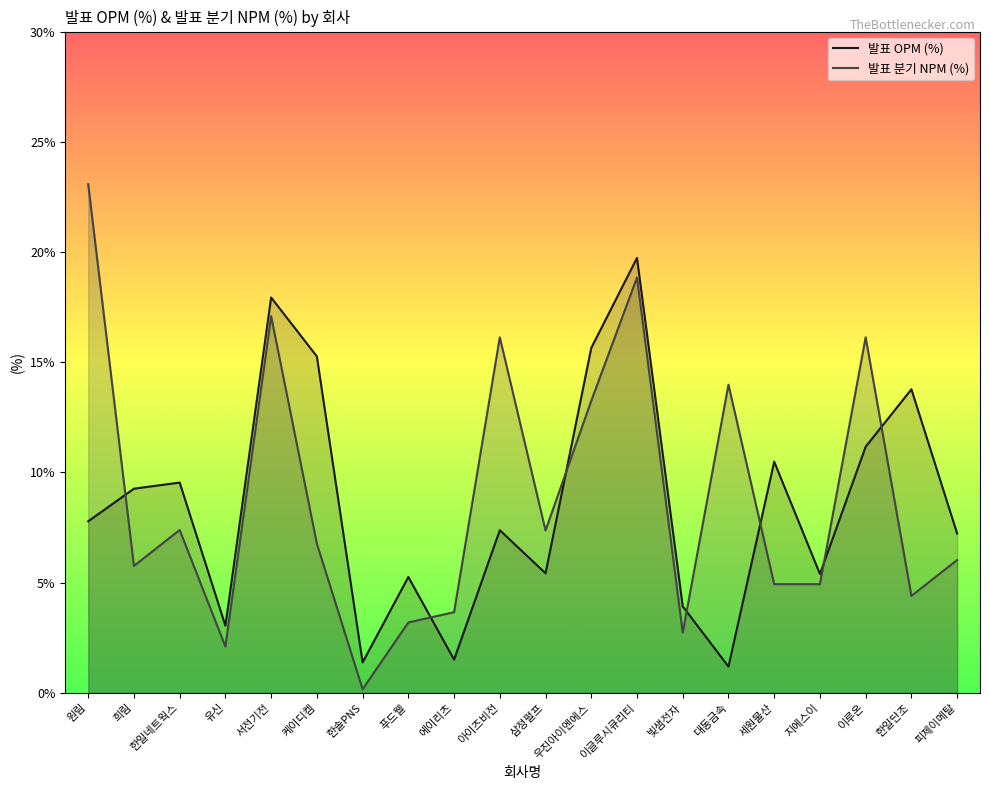

Reading left to right, extract all data points from this chart.

발표 OPM (%): 7.9	9.4	9.7	3.1	18.2	15.5	1.4	5.3	1.5	7.5	5.5	15.9	20.0	4.0	1.2	10.6	5.5	11.3	14.0	7.3
발표 분기 NPM (%): 23.4	5.8	7.5	2.1	17.3	6.9	0.2	3.2	3.7	16.4	7.5	13.4	19.1	2.8	14.2	5.0	5.0	16.4	4.5	6.1